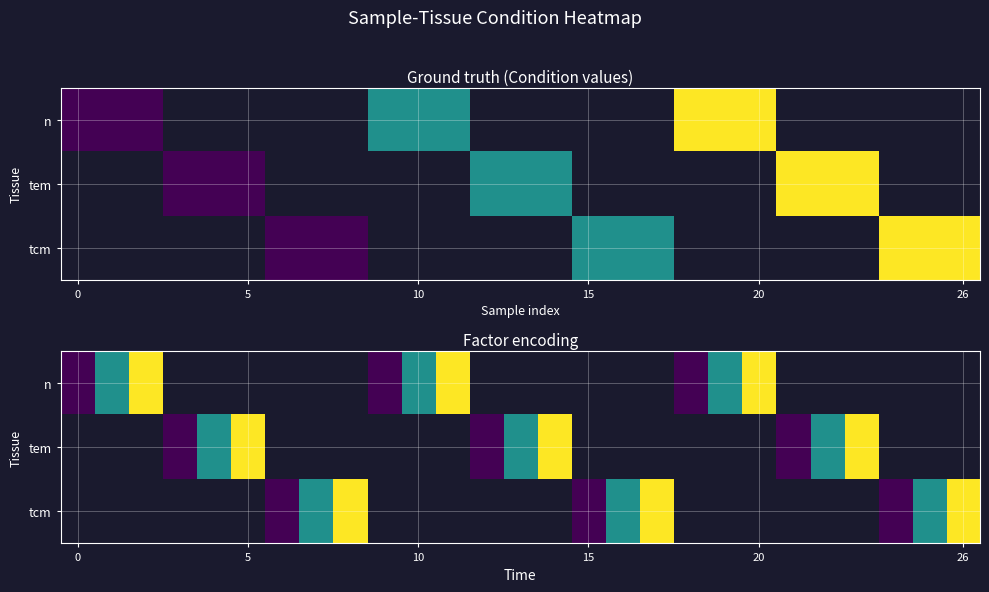

At how many categories does at least one series exceed 1?

9